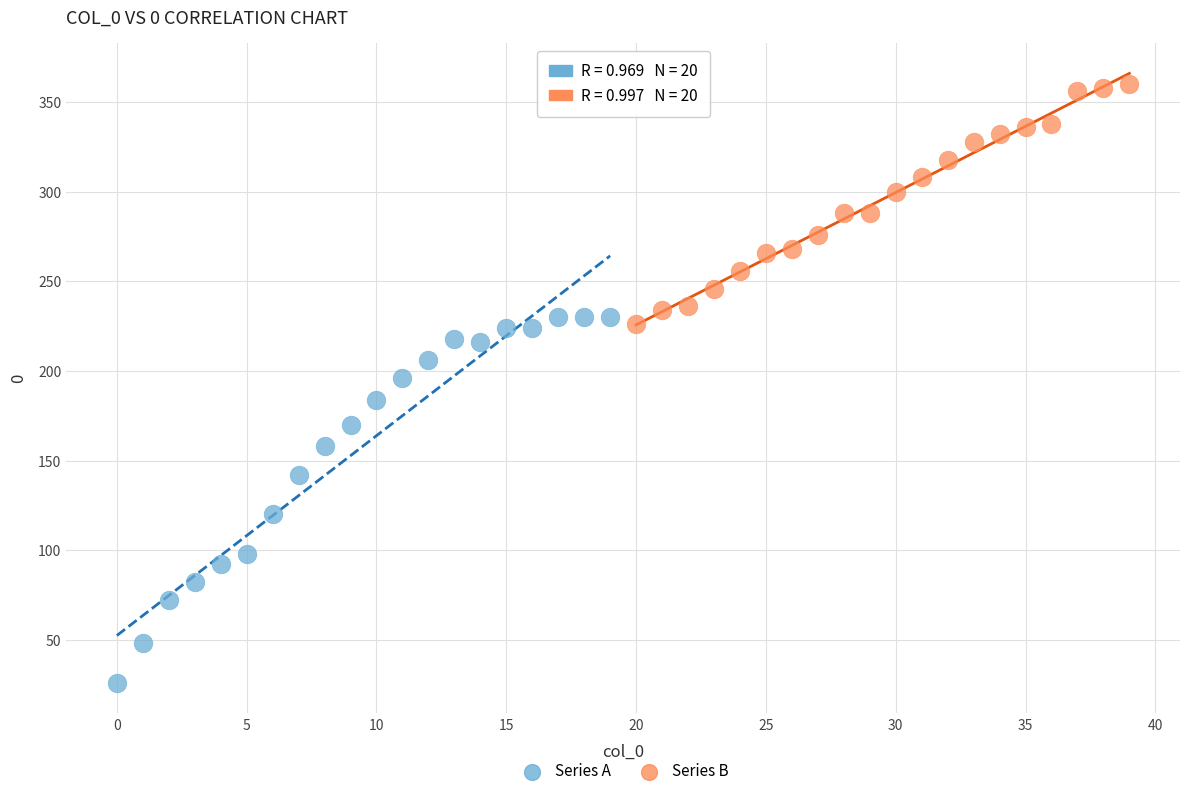

Which series has the largest Y range (max minus min)?

Series A